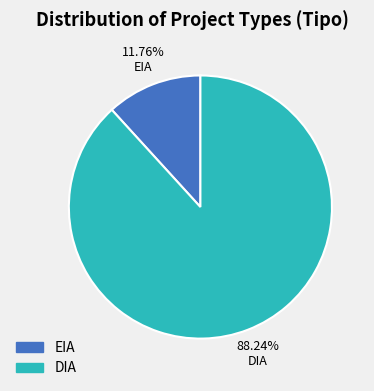

Which slice is the smallest?

EIA